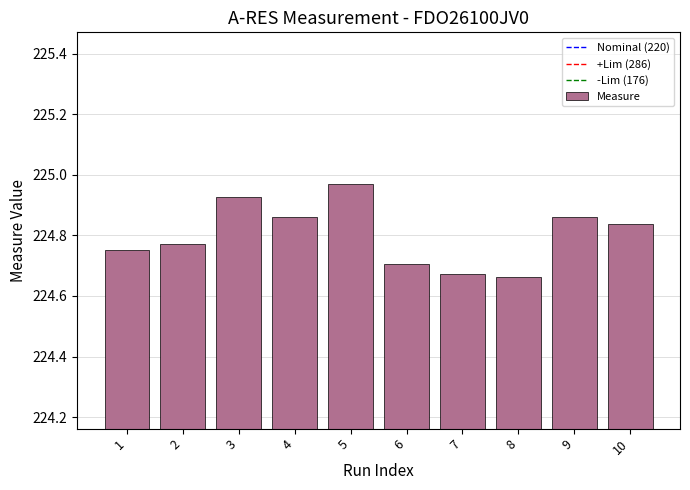

What is the sum of all values?

2248.0